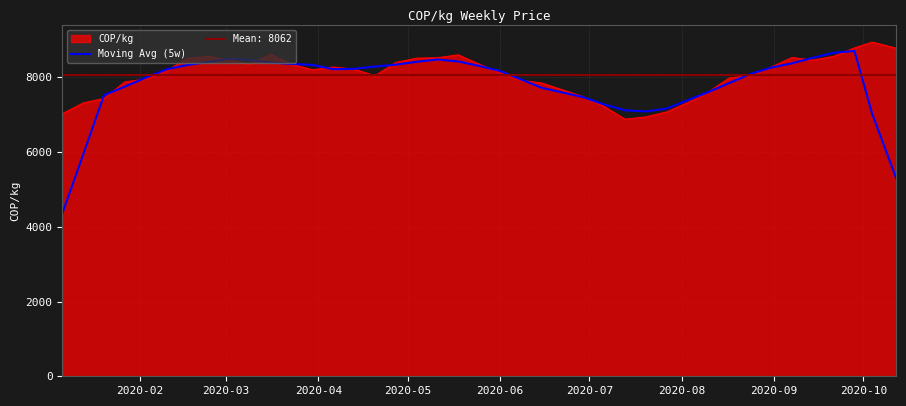

What is the maximum value for COP/kg?

8940.7